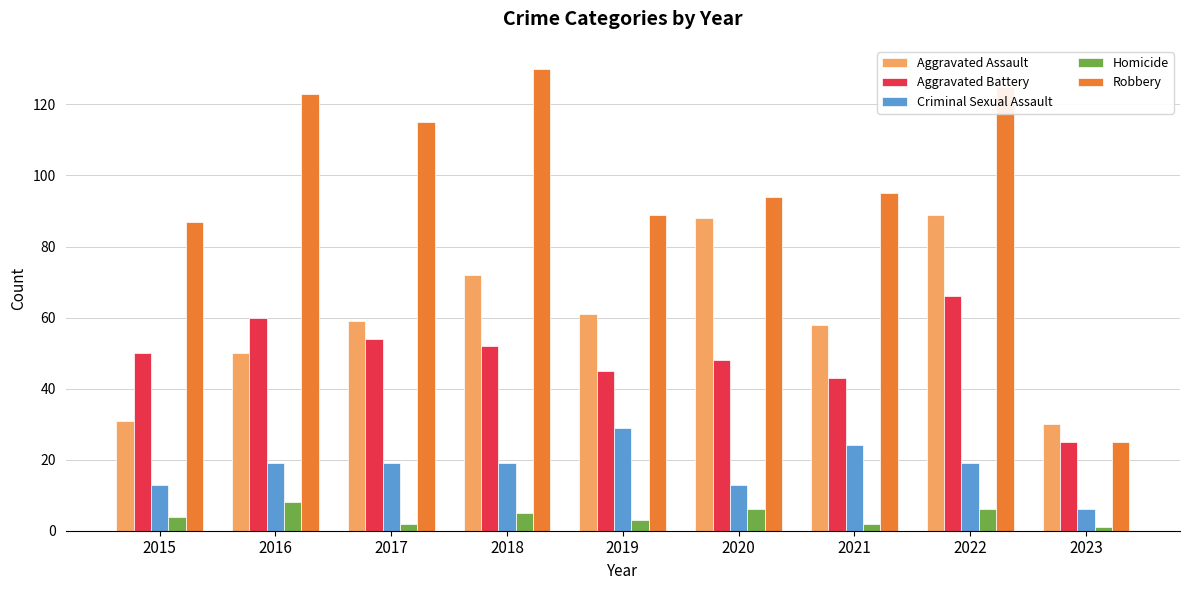

How many bars are there in total?

45